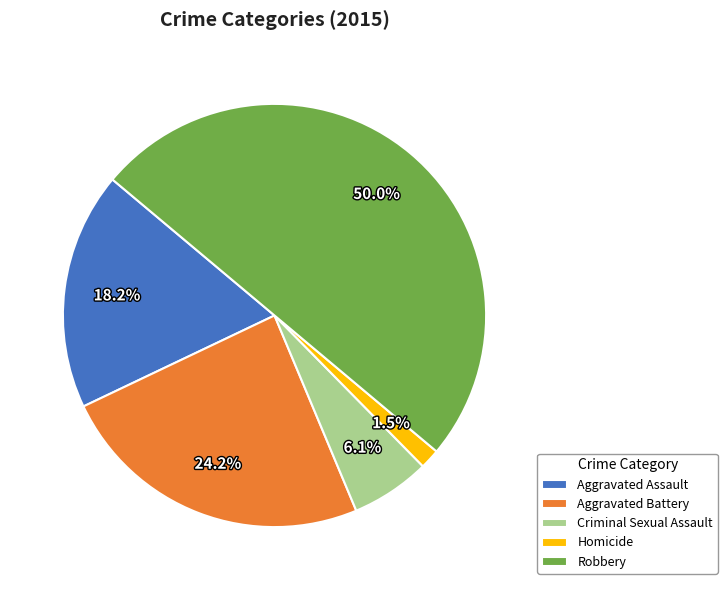

Count the number of slices in the pie.

5